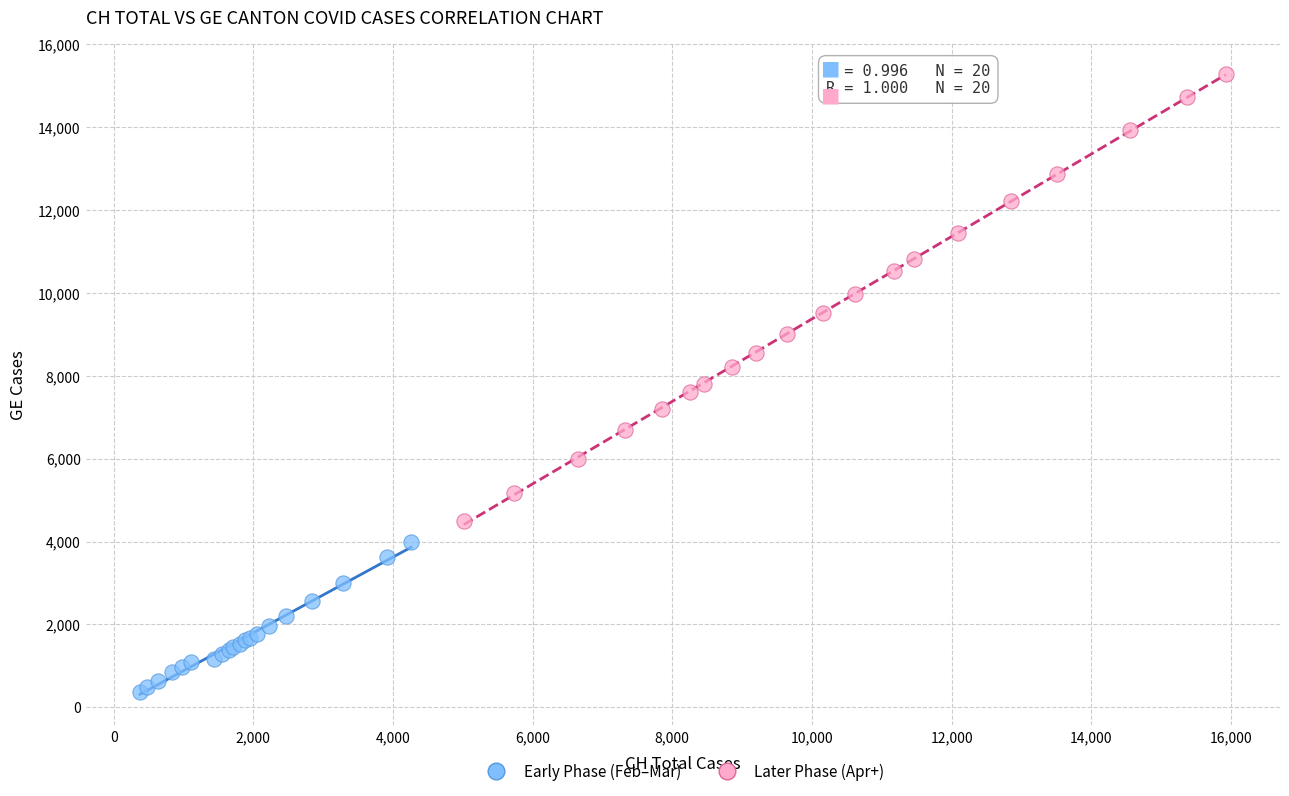

What are all the series names shown in the legend?

Early Phase (Feb–Mar), Later Phase (Apr+)